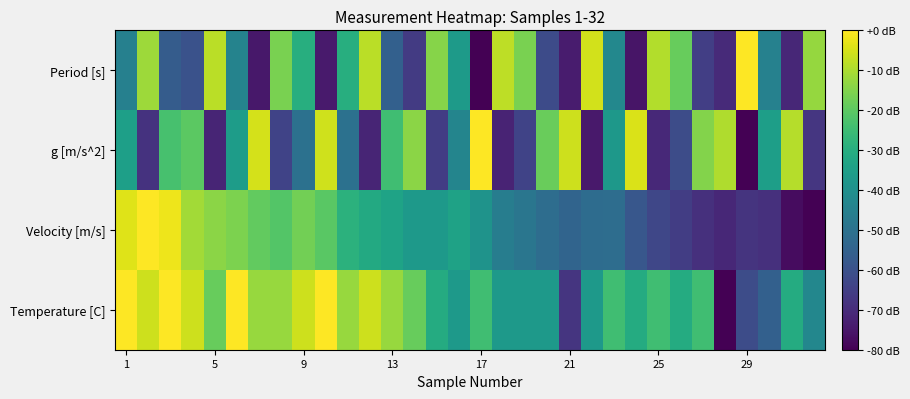

Reading left to right, list all the values displayed in this chart.

Period [s]: -45.1	-11.7	-56.7	-59.9	-8.2	-44.2	-75.0	-16.0	-29.8	-74.1	-29.7	-8.4	-55.5	-66.1	-14.4	-36.5	-80.0	-8.0	-16.0	-61.8	-74.0	-5.5	-42.5	-75.6	-9.2	-18.5	-65.1	-70.3	0.0	-45.0	-71.1	-12.6
g [m/s^2]: -34.9	-68.3	-23.3	-20.1	-71.8	-35.8	-5.0	-64.0	-50.3	-5.9	-50.3	-71.6	-24.5	-13.9	-65.6	-43.5	0.0	-72.0	-64.0	-18.3	-6.1	-74.5	-37.5	-4.4	-70.8	-61.5	-14.9	-9.7	-80.0	-35.0	-8.9	-67.5
Velocity [m/s]: -3.8	0.0	-2.2	-11.0	-13.8	-15.8	-19.3	-21.4	-17.1	-20.4	-28.6	-31.5	-33.6	-36.9	-36.9	-33.9	-39.0	-46.0	-48.5	-51.3	-54.3	-51.8	-51.3	-58.4	-62.8	-65.4	-68.9	-71.0	-68.0	-68.9	-77.3	-80.0
Temperature [C]: 0.0	-6.2	0.0	-6.2	-18.5	0.0	-12.3	-12.3	-6.2	0.0	-12.3	-6.2	-12.3	-18.5	-30.8	-36.9	-24.6	-36.9	-36.9	-36.9	-67.7	-36.9	-24.6	-30.8	-24.6	-30.8	-24.6	-80.0	-61.5	-55.4	-30.8	-43.1